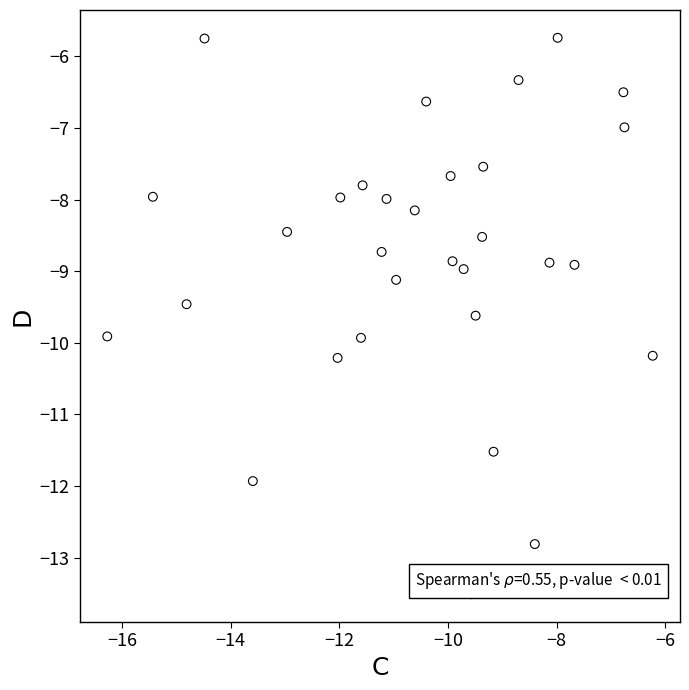

What is the range of Y values (max minus min)?

7.8